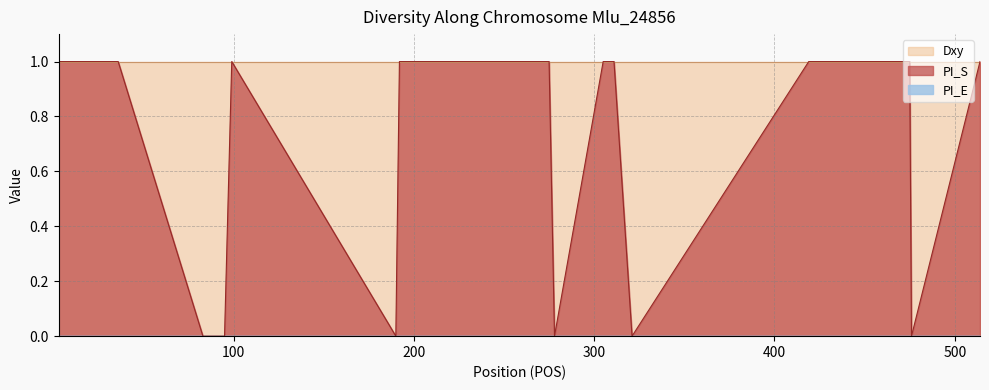

Reading left to right, extract all data points from this chart.

PI_E: 3=0	24=0	36=0	83=0	95=0	99=0	190=0	192=0	198=0	275=0	278=0	305=0	311=0	321=0	419=0	437=0	461=0	475=0	476=0	514=0
PI_S: 3=1	24=1	36=1	83=0	95=0	99=1	190=0	192=1	198=1	275=1	278=0	305=1	311=1	321=0	419=1	437=1	461=1	475=1	476=0	514=1
Dxy: 3=1	24=1	36=1	83=1	95=1	99=1	190=1	192=1	198=1	275=1	278=1	305=1	311=1	321=1	419=1	437=1	461=1	475=1	476=1	514=1